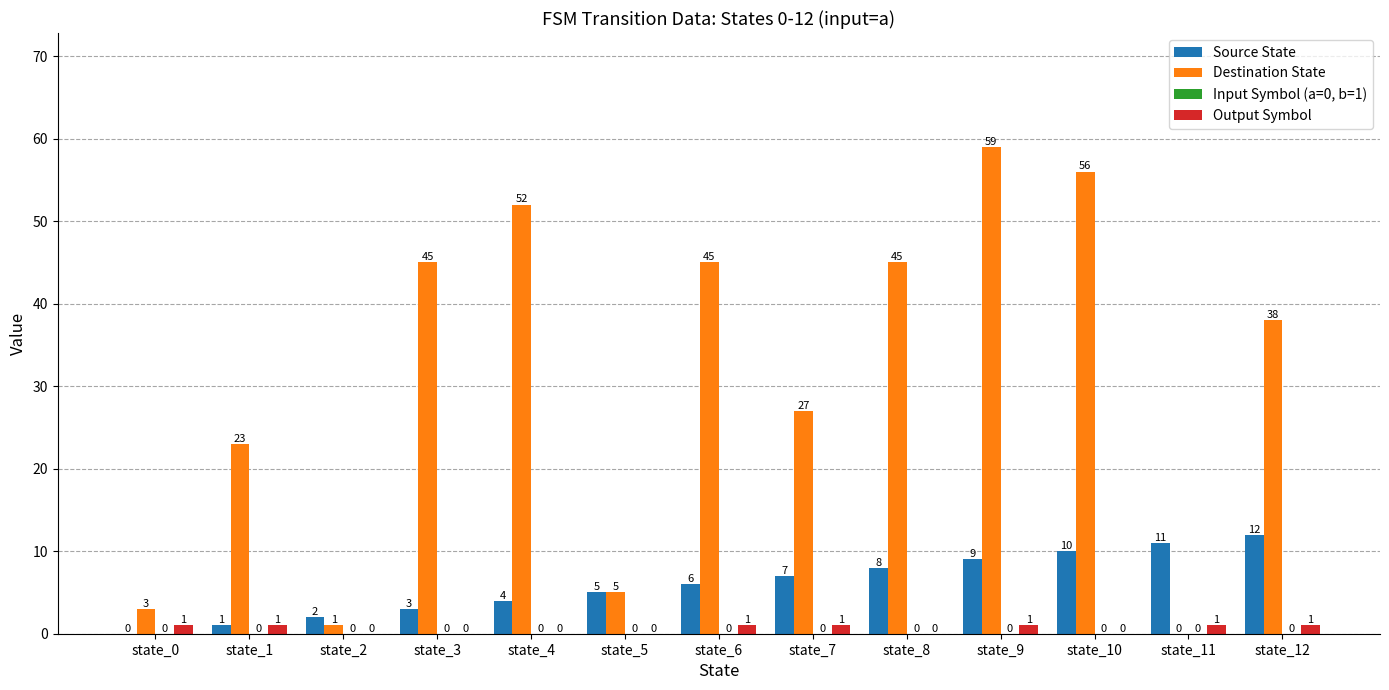

How many positive values does the Source State series have?

12